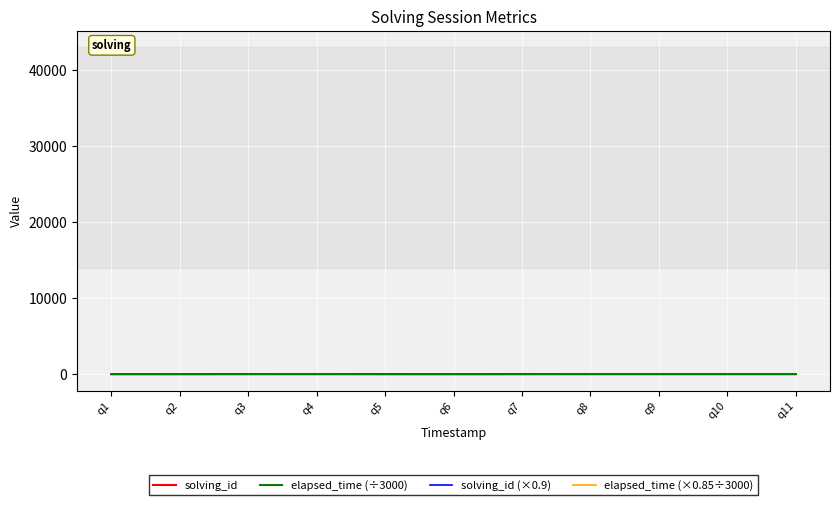

Which series ends up on top after the final intersection of solving_id (×0.9) and elapsed_time (÷3000)?

elapsed_time (÷3000)